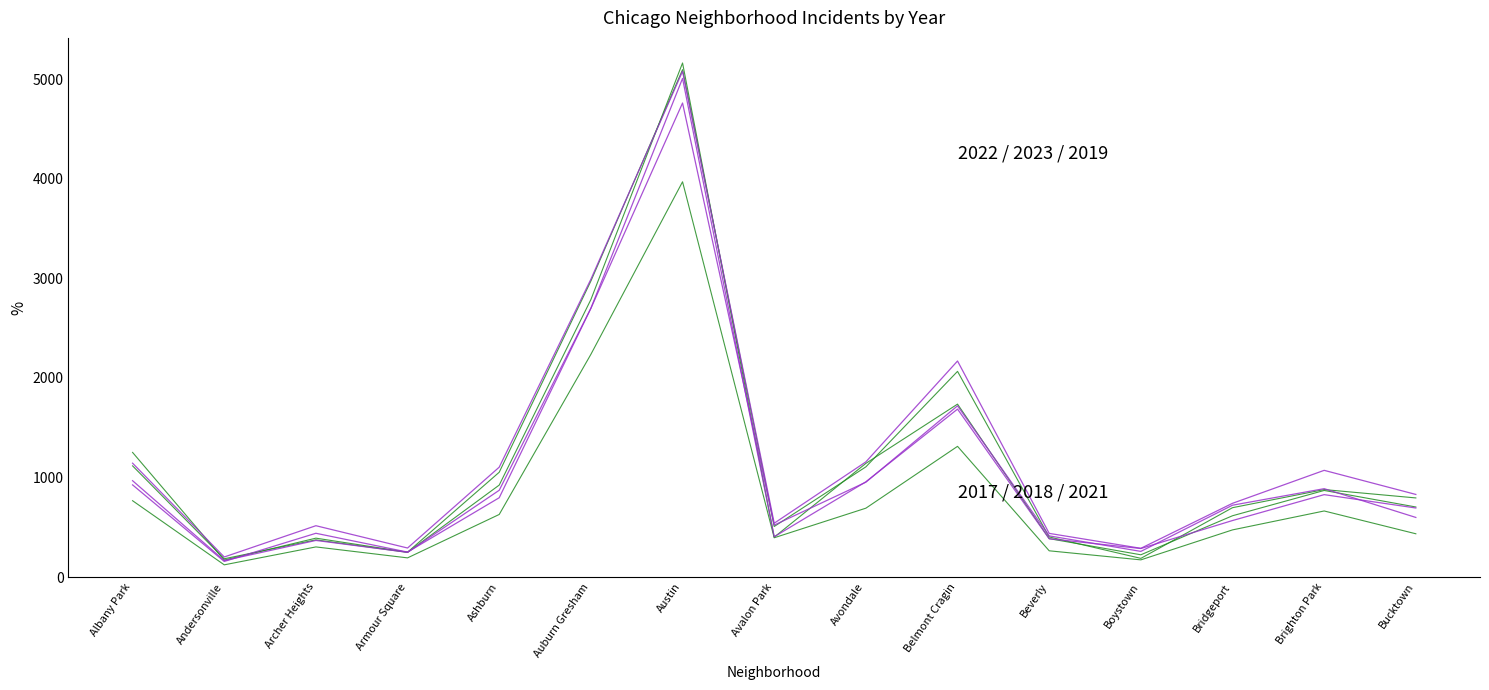

How many lines are shown in the chart?

6